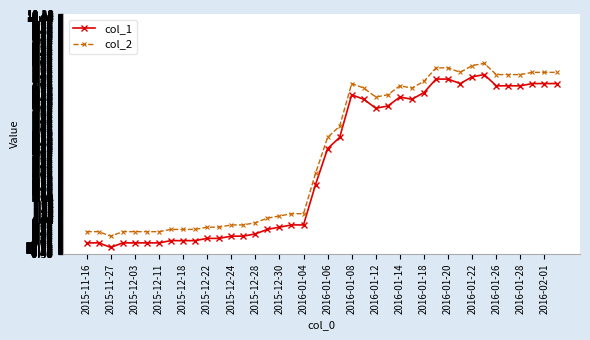

True or false: col_1 and col_2 intersect in this chart.

False